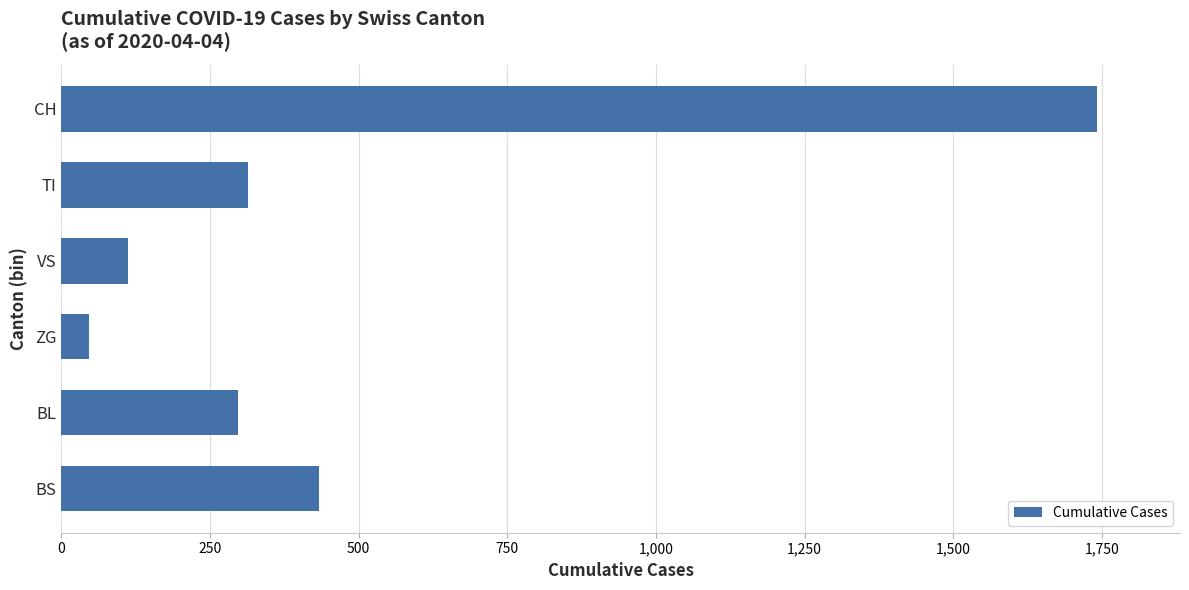

At which label is the value closest to 894?

BS